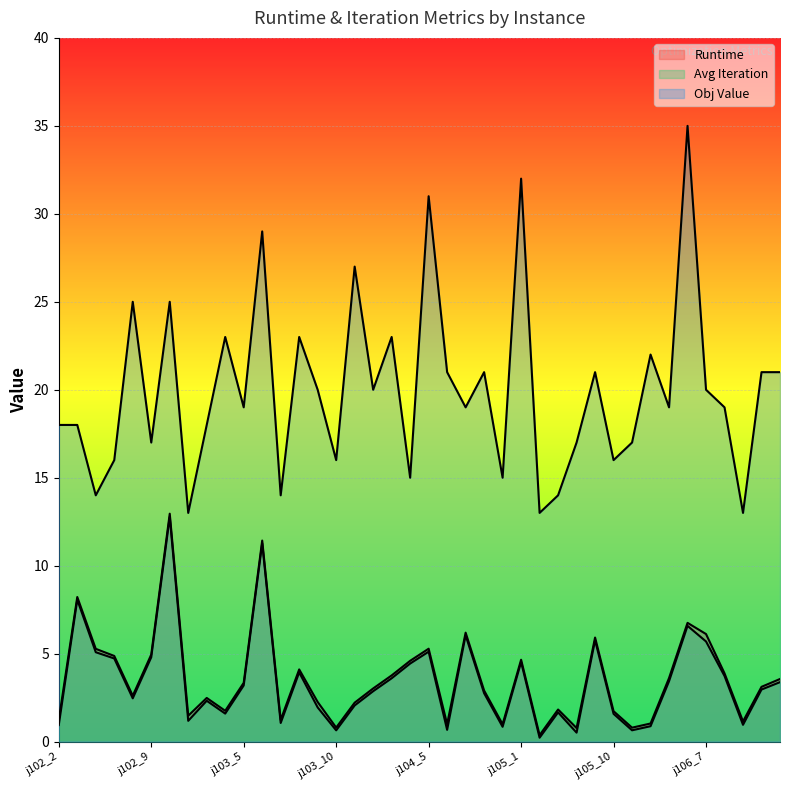

At which label does avg_runtime reach its minimum?

j105_3